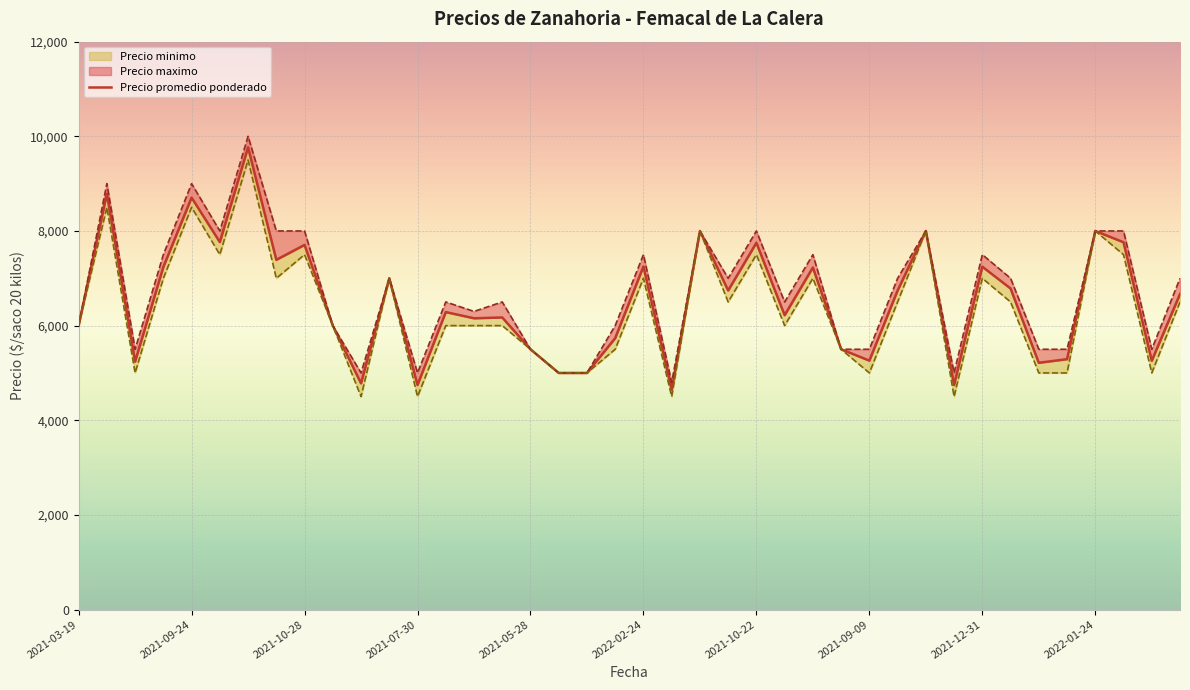

Where does the data first go above 6667?

2021-09-24